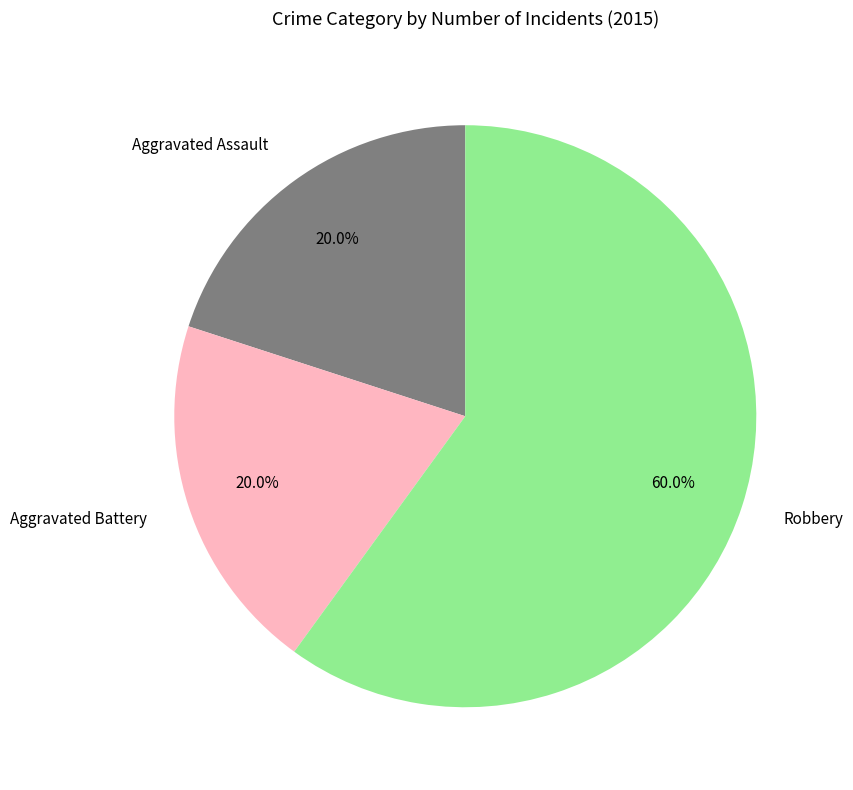

What portion of the pie excludes Robbery?

40.0%